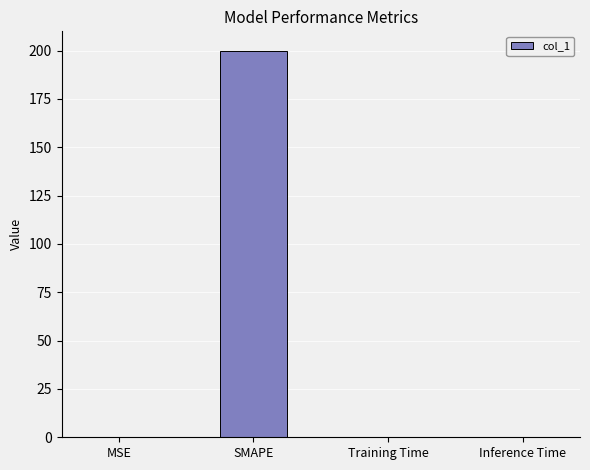

The chart shows a value of 0.0 at MSE. True or false?

True